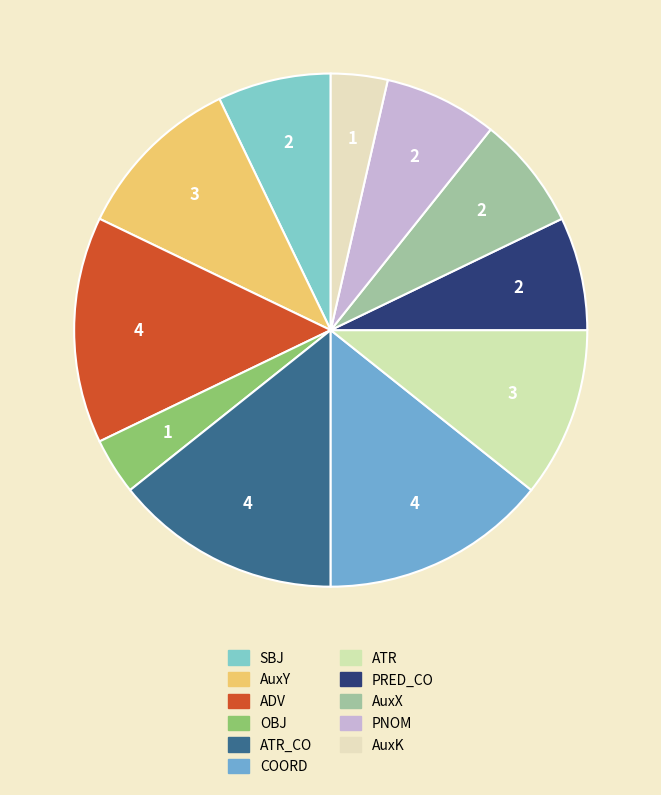

Is there any slice that represents more than half of the pie?

No